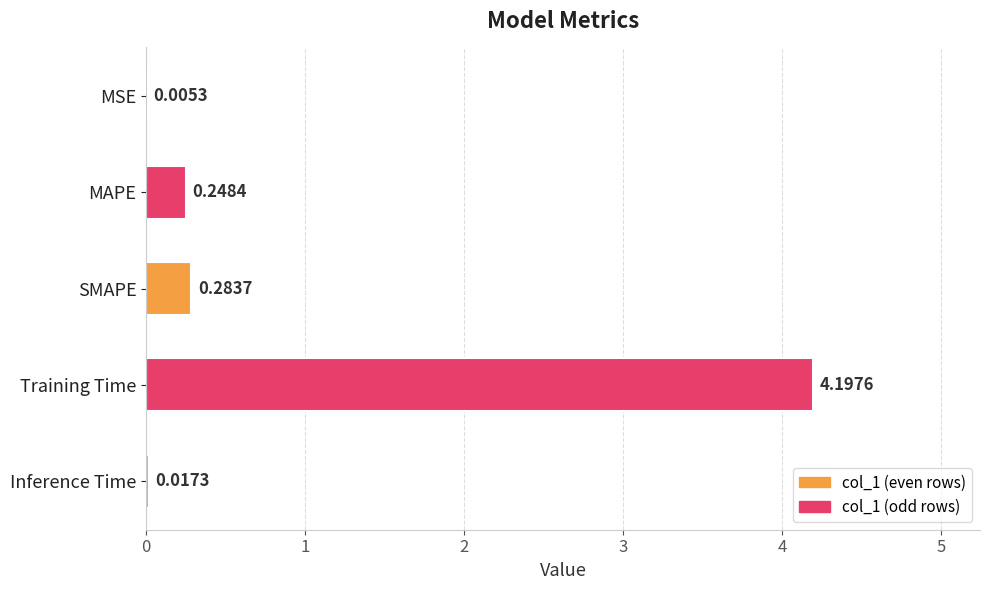

At which category does the chart reach its peak across all series?

Training Time